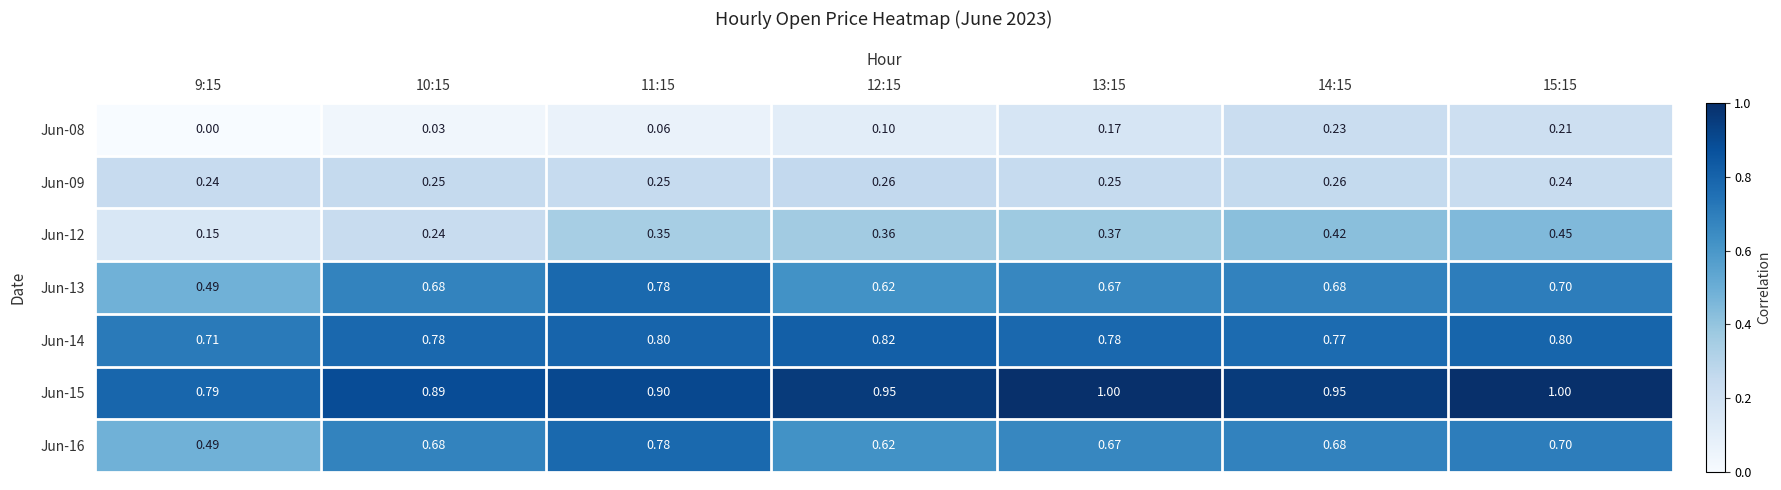

How many distinct data groups are displayed?

7